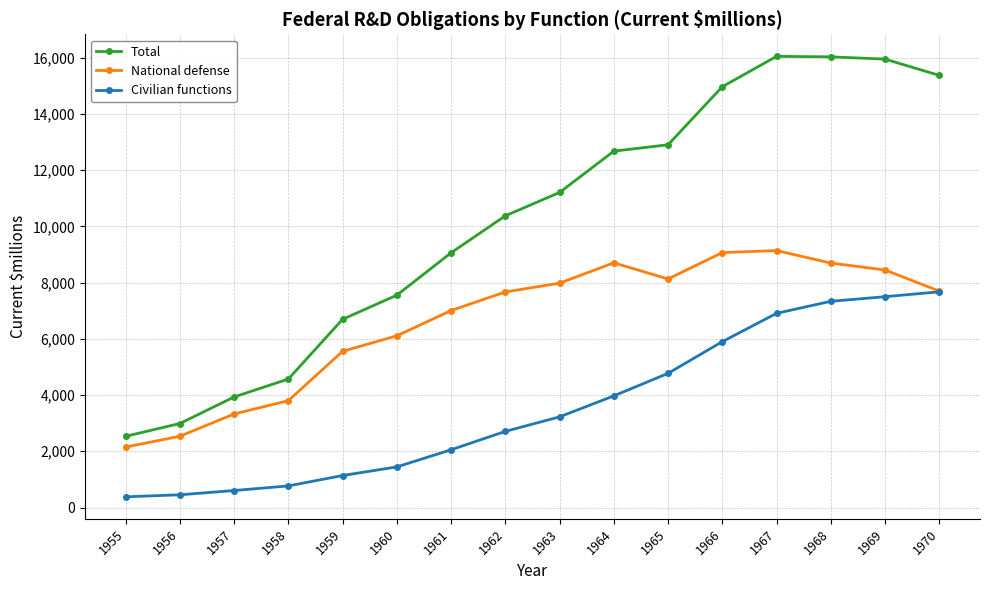

What is the value of the Civilian functions point at the 13th from the left?

6906